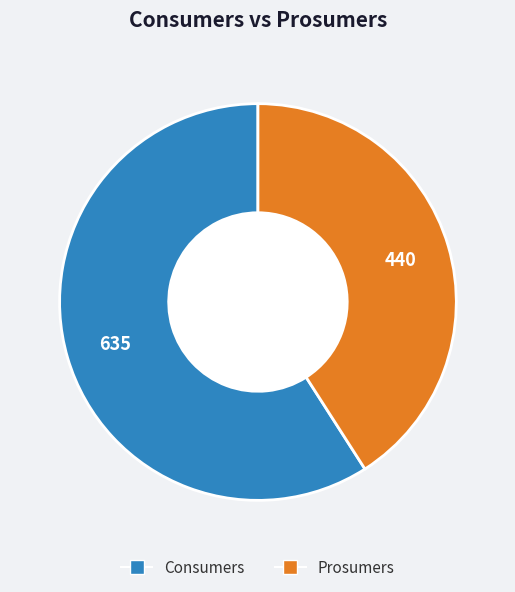

Is Prosumers the majority of the pie?

No